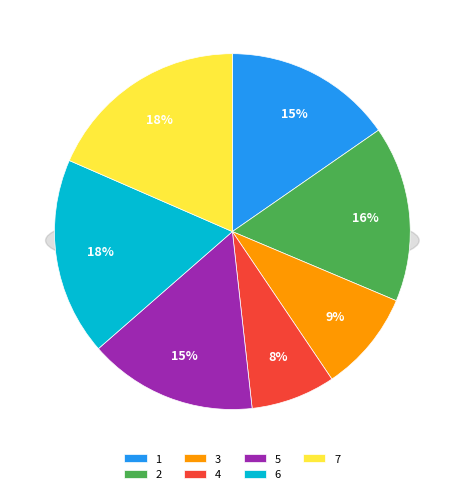

Between 4 and 1, which is larger?

1